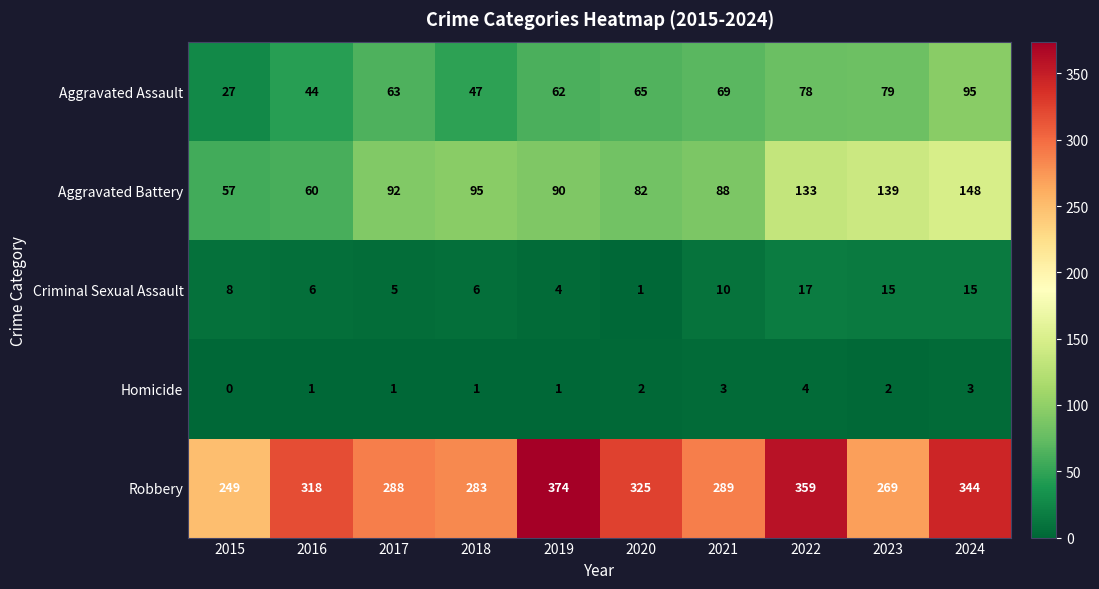

Is it true that Robbery equals 566 at 2019?

False